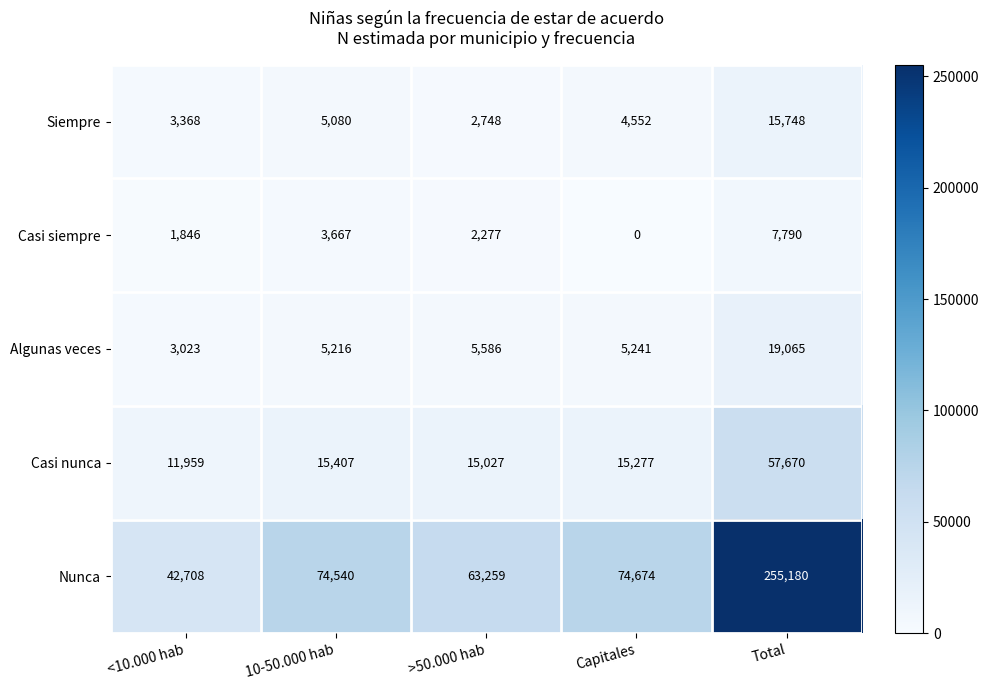

Rank the series at >50.000 hab from lowest to highest value.

Casi siempre, Siempre, Algunas veces, Casi nunca, Nunca